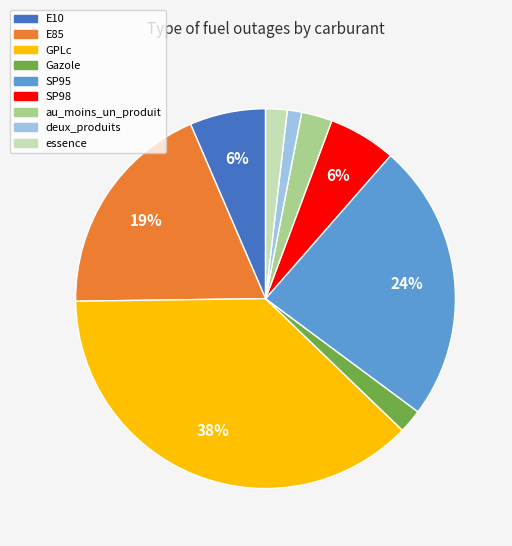

Which category has the biggest portion of the pie?

GPLc